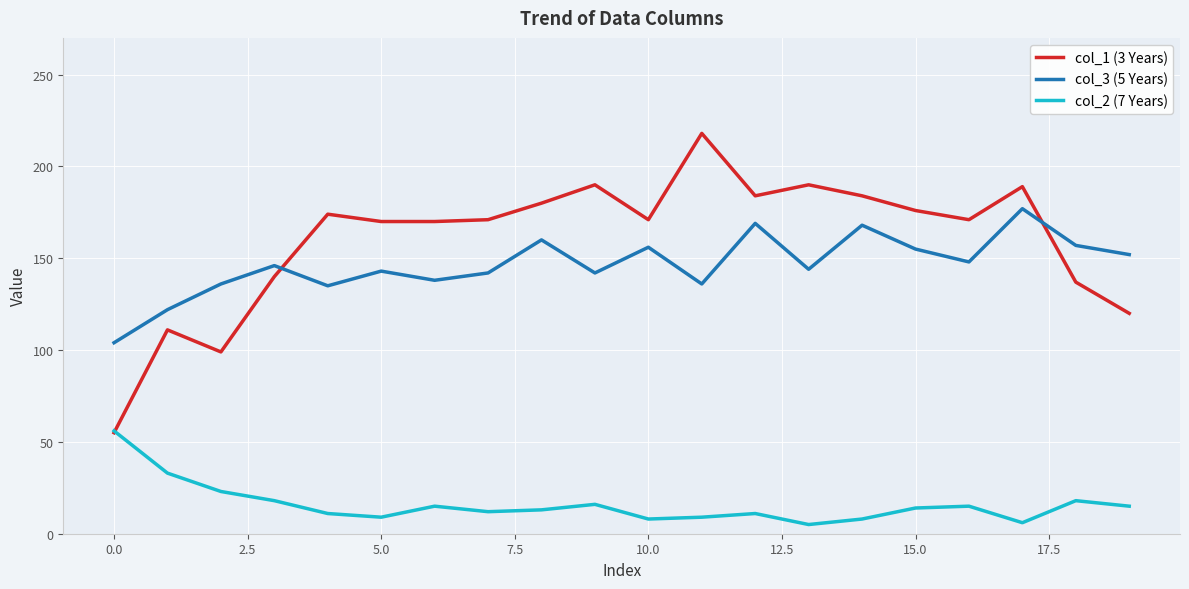

List the series in order of their peak value, highest first.

col_1 (3 Years), col_3 (5 Years), col_2 (7 Years)